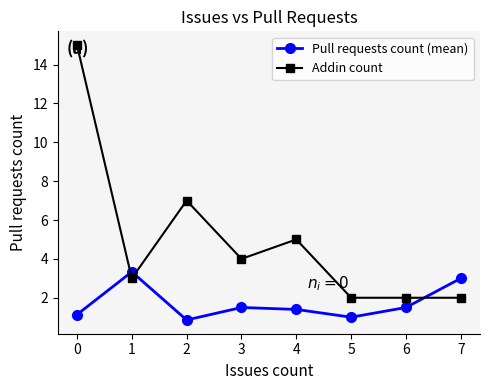

True or false: Addin count and Pull requests count (mean) cross at least once.

True